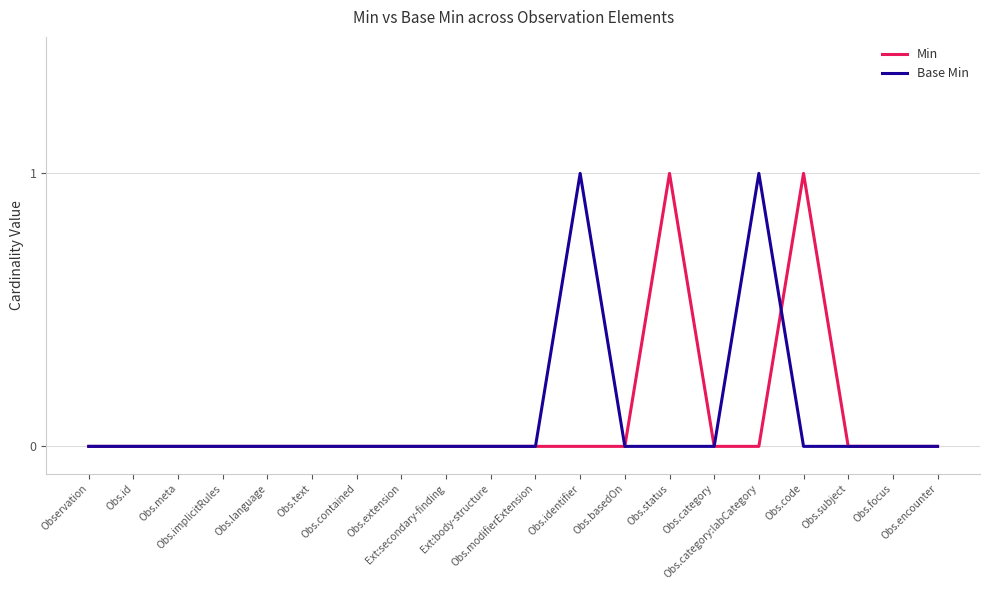

What is the label of the 13th point from the right?

Obs.extension